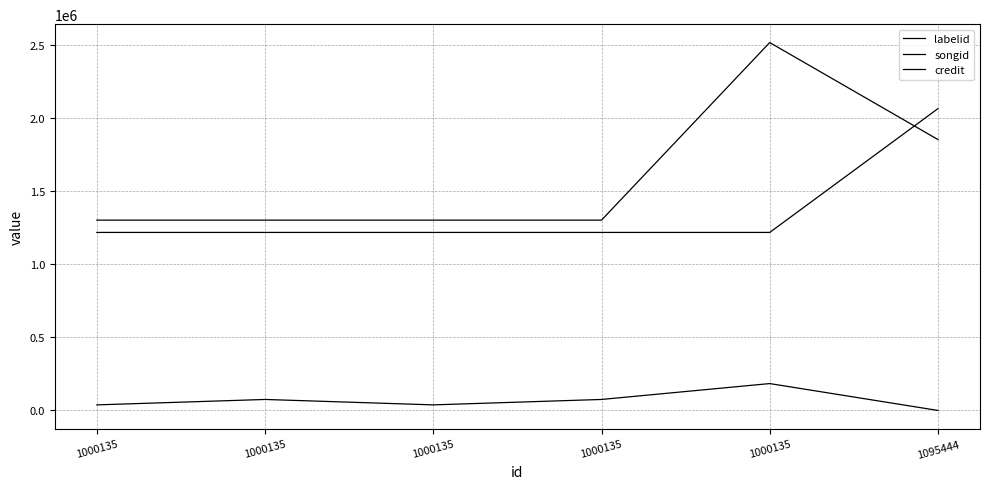

Which series changed the most between 1000135 and 1000135?

songid